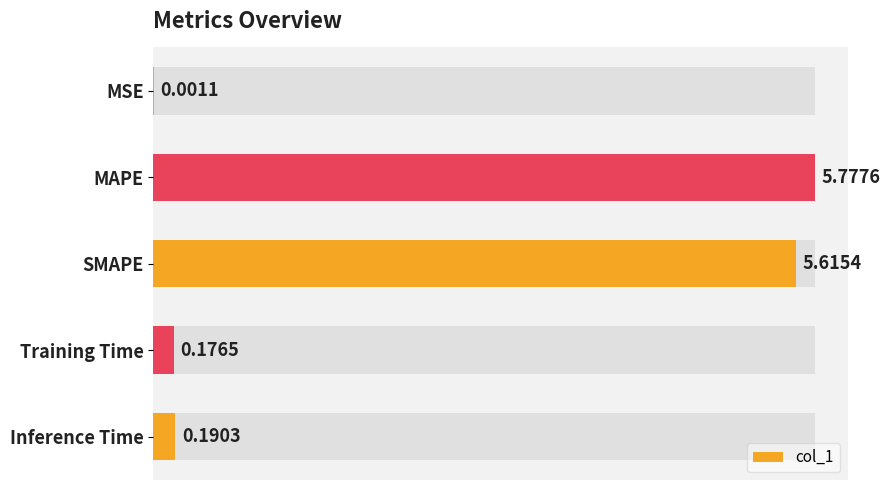

What is the value of the 4th bar from the left?

0.2